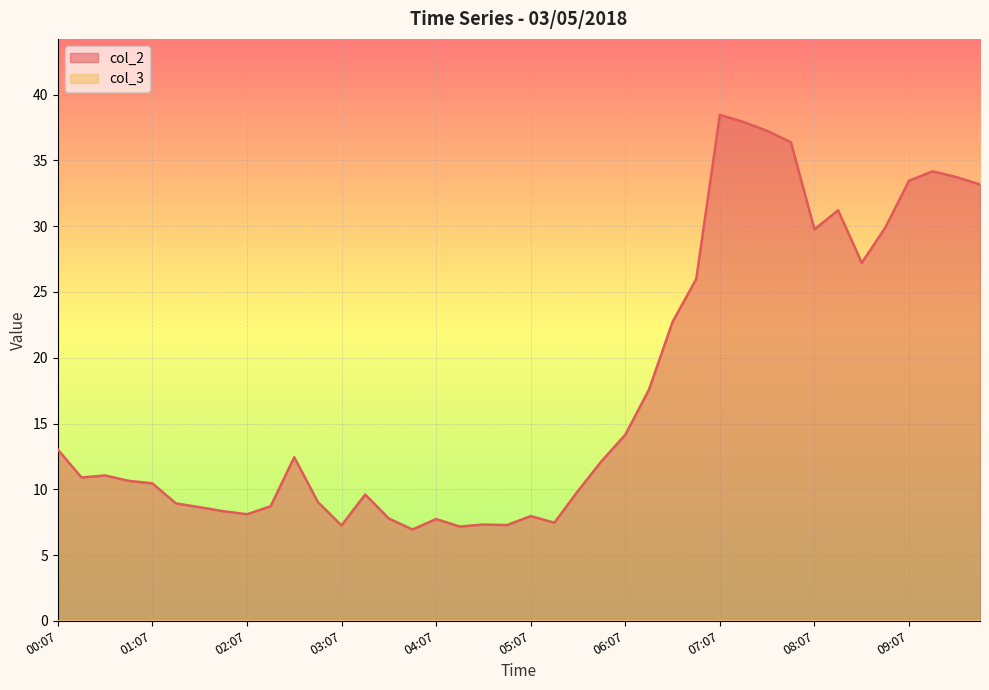

Which category has the lowest value across all series?

03:52